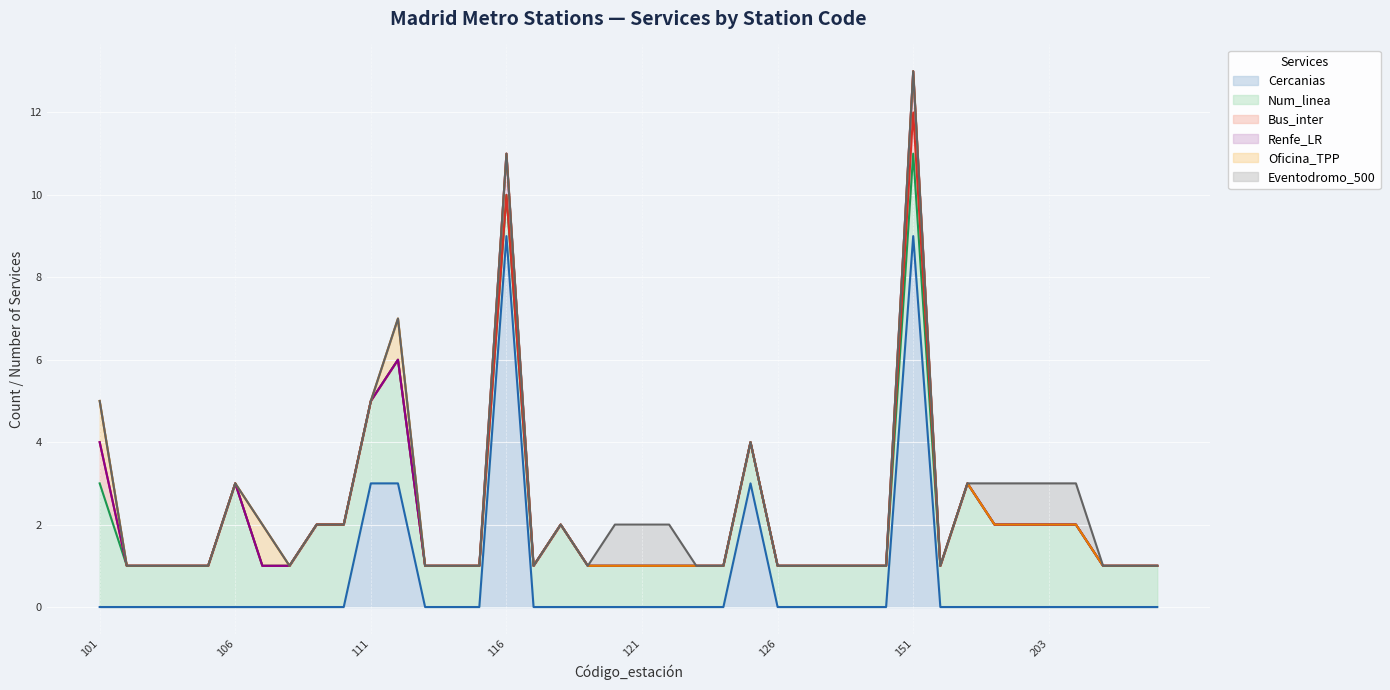

Between 123 and 152, which is larger?

123